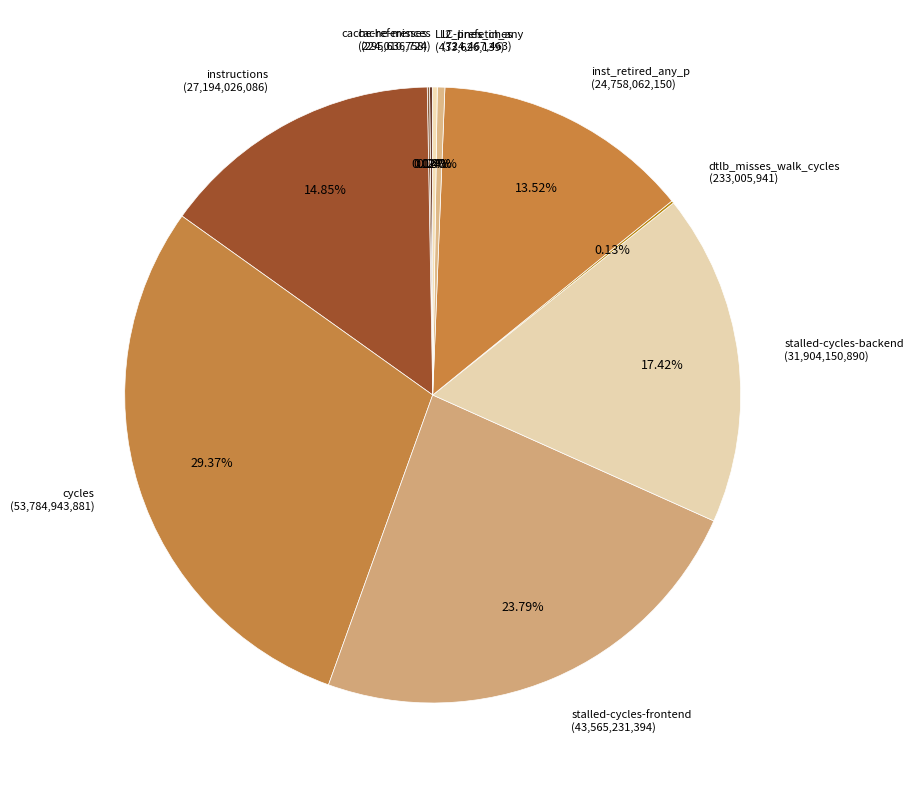

To the nearest percent, what is the difference between the largest and smallest slice percentages?

29%